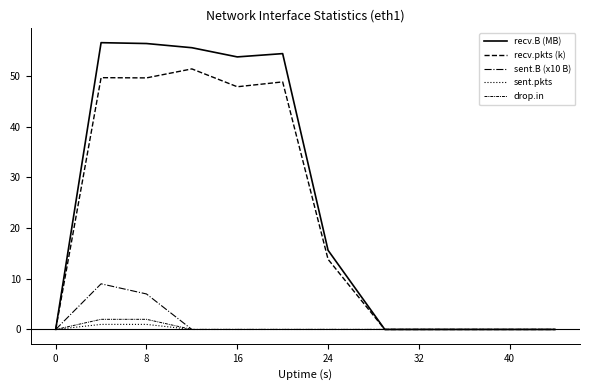

What is the difference between the maximum and minimum values in the sent.pkts series?

1.0